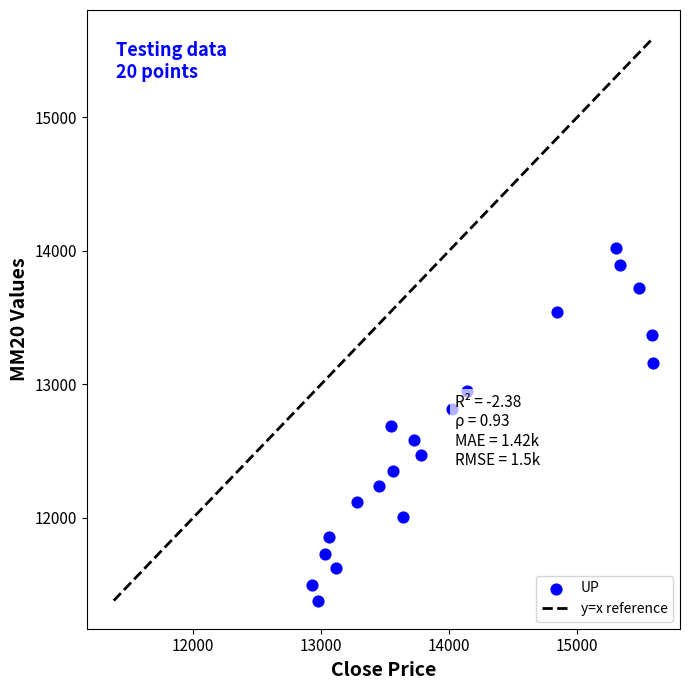

What is the range of X values (max minus min)?

2661.3